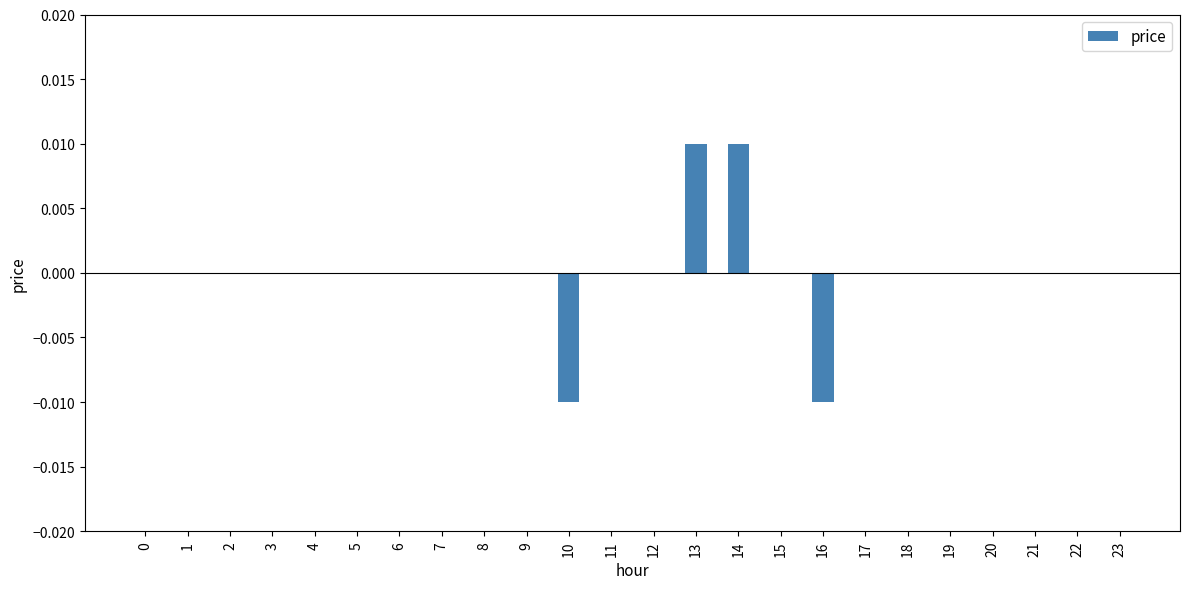

True or false: the data shows 0.0 at 13.

True